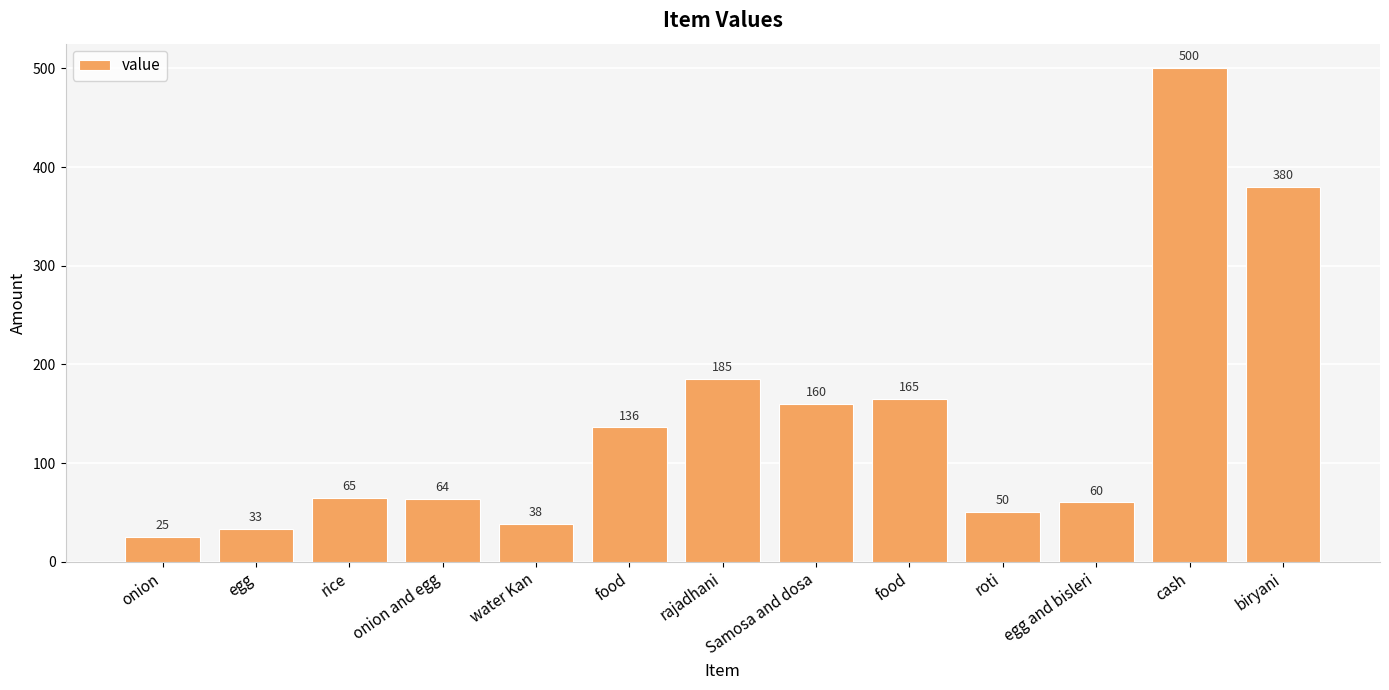

How many distinct data groups are displayed?

1